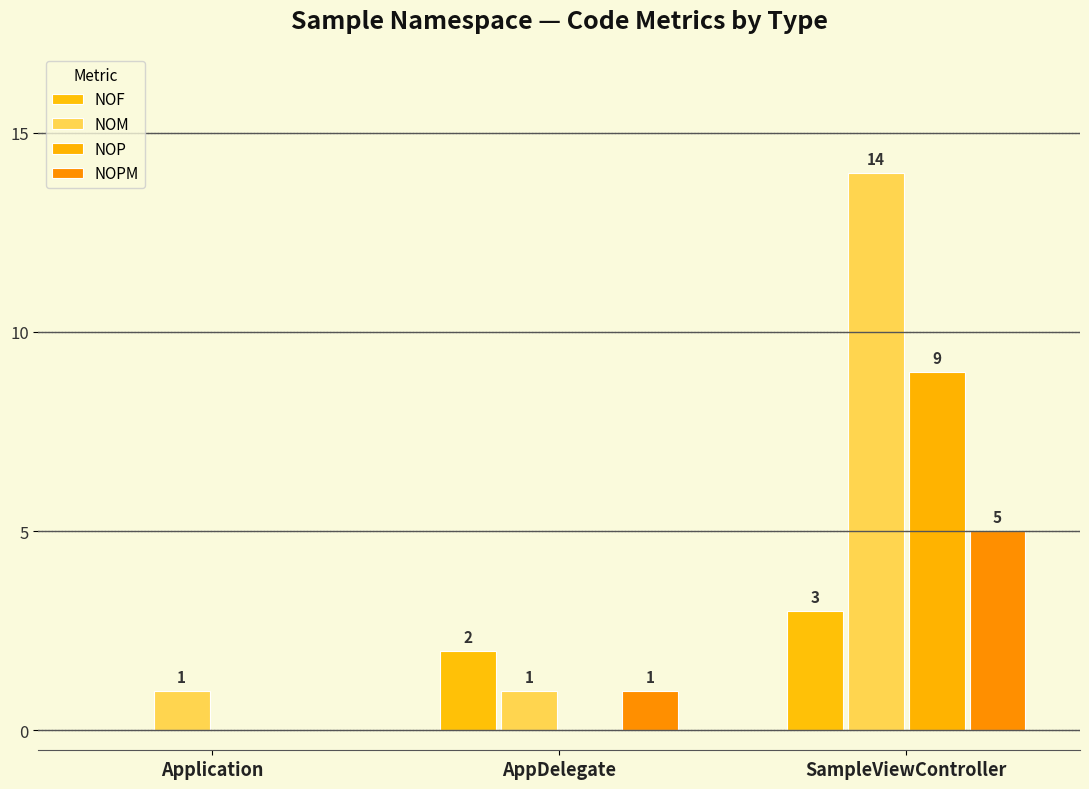

Which series has the largest total across all categories?

NOM